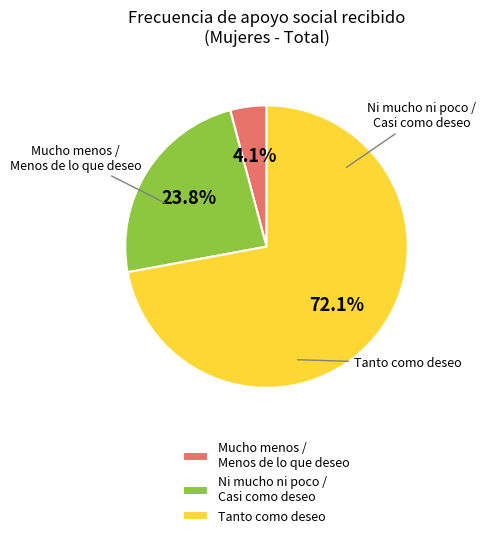

Which category has the biggest portion of the pie?

Tanto como deseo